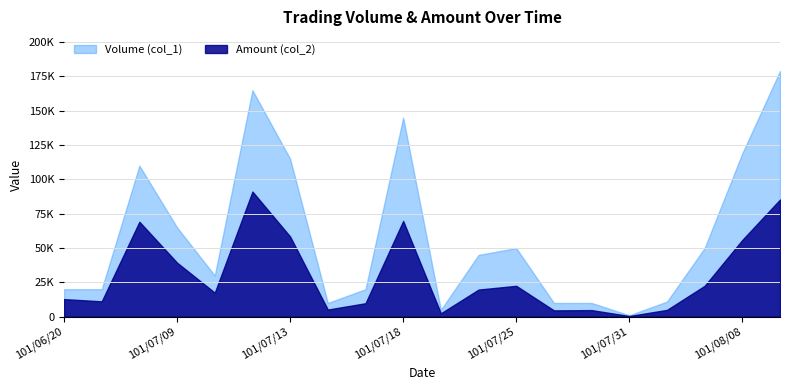

At which category does Volume (col_1) reach its first local peak?

101/07/06